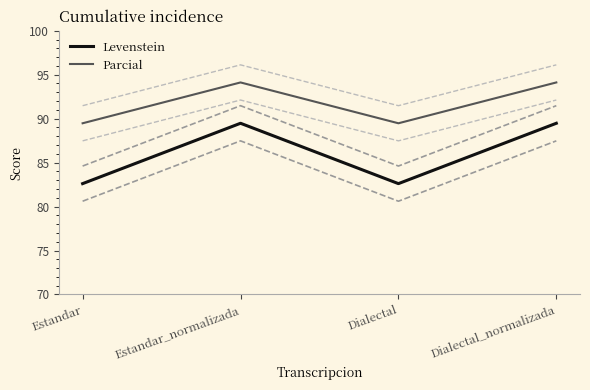

How many lines are shown in the chart?

2